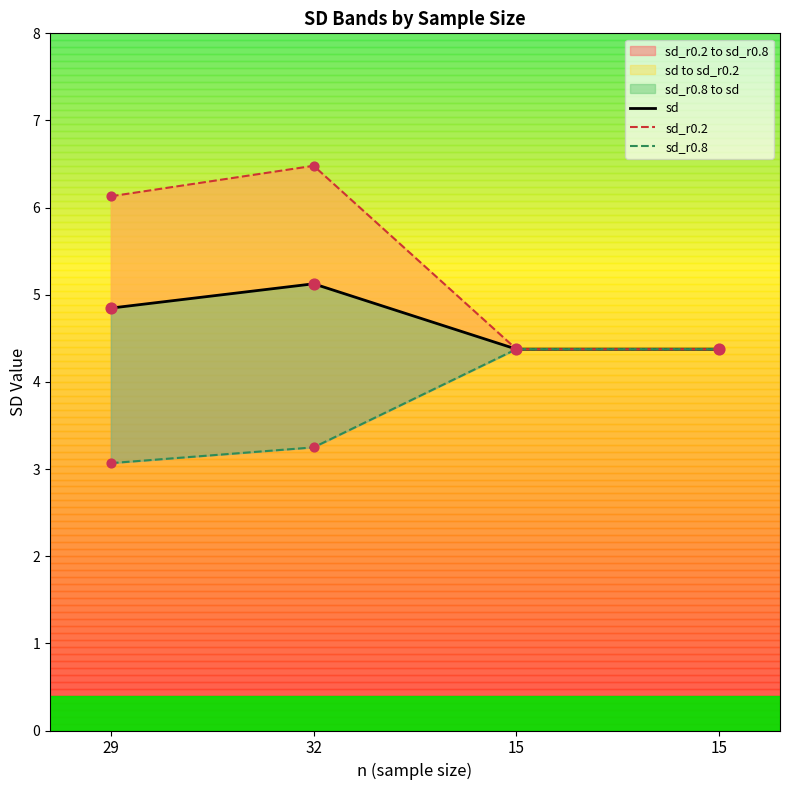

Is the value of sd_r0.8 at 15 greater than the value of sd_r0.2 at 29?

No